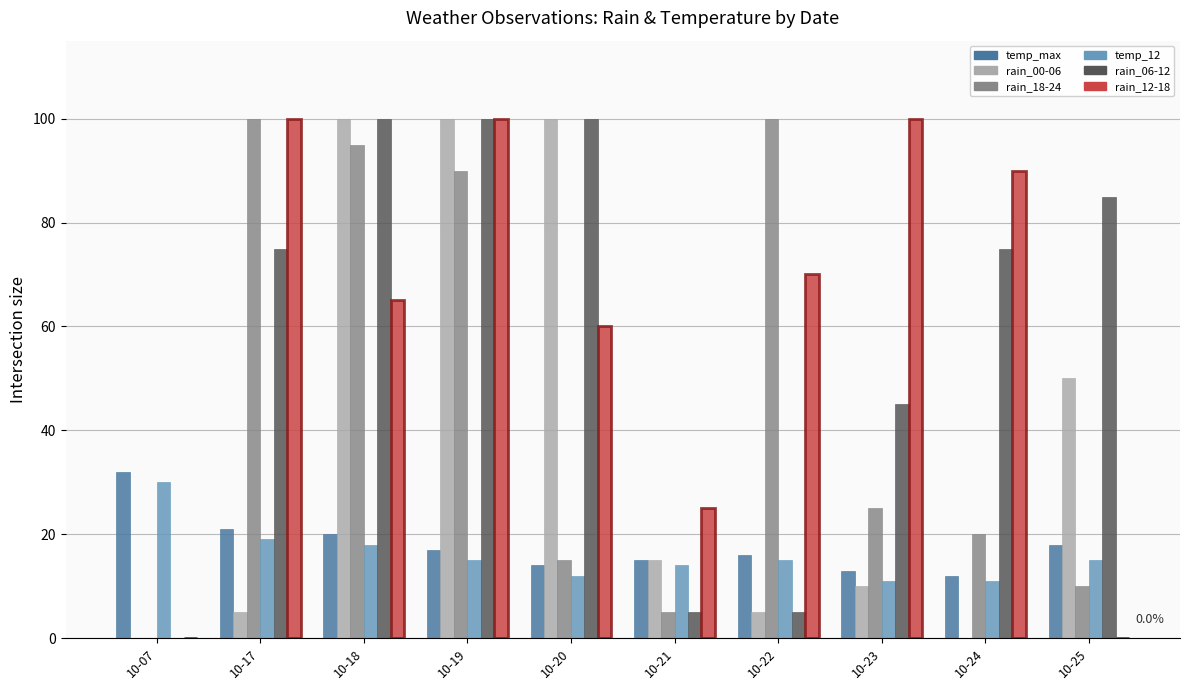

What is the greatest value displayed?

100